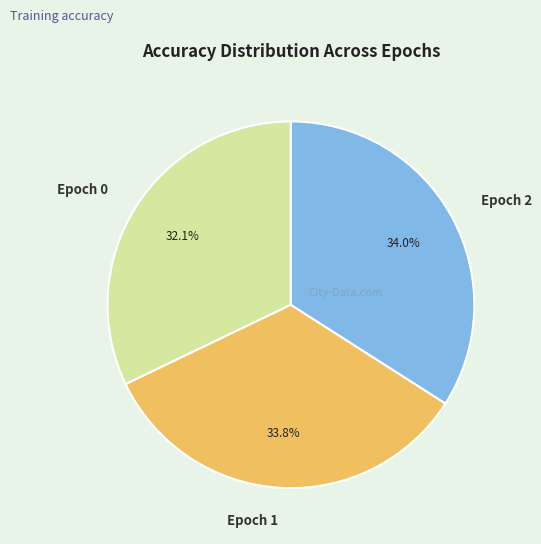

Is it true that Epoch 2 is 34% of the pie?

True